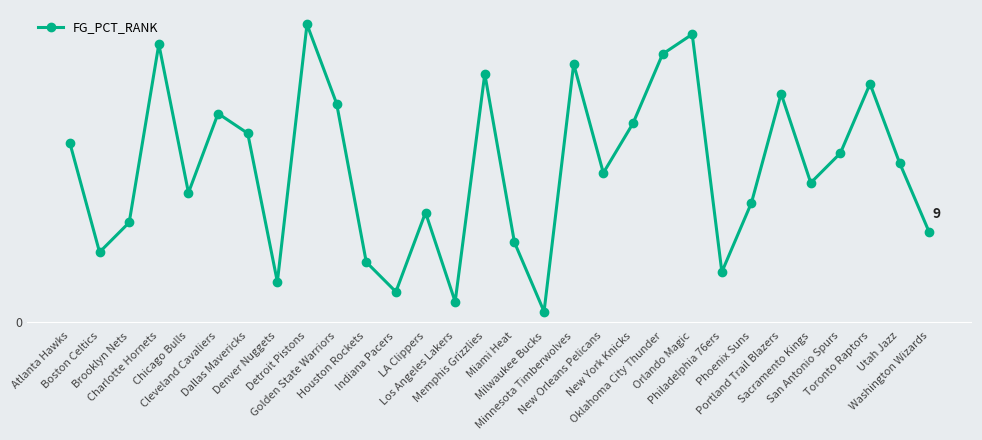

List the labels in order of value, largest first.

Detroit Pistons, Orlando Magic, Charlotte Hornets, Oklahoma City Thunder, Minnesota Timberwolves, Memphis Grizzlies, Toronto Raptors, Portland Trail Blazers, Golden State Warriors, Cleveland Cavaliers, New York Knicks, Dallas Mavericks, Atlanta Hawks, San Antonio Spurs, Utah Jazz, New Orleans Pelicans, Sacramento Kings, Chicago Bulls, Phoenix Suns, LA Clippers, Brooklyn Nets, Washington Wizards, Miami Heat, Boston Celtics, Houston Rockets, Philadelphia 76ers, Denver Nuggets, Indiana Pacers, Los Angeles Lakers, Milwaukee Bucks